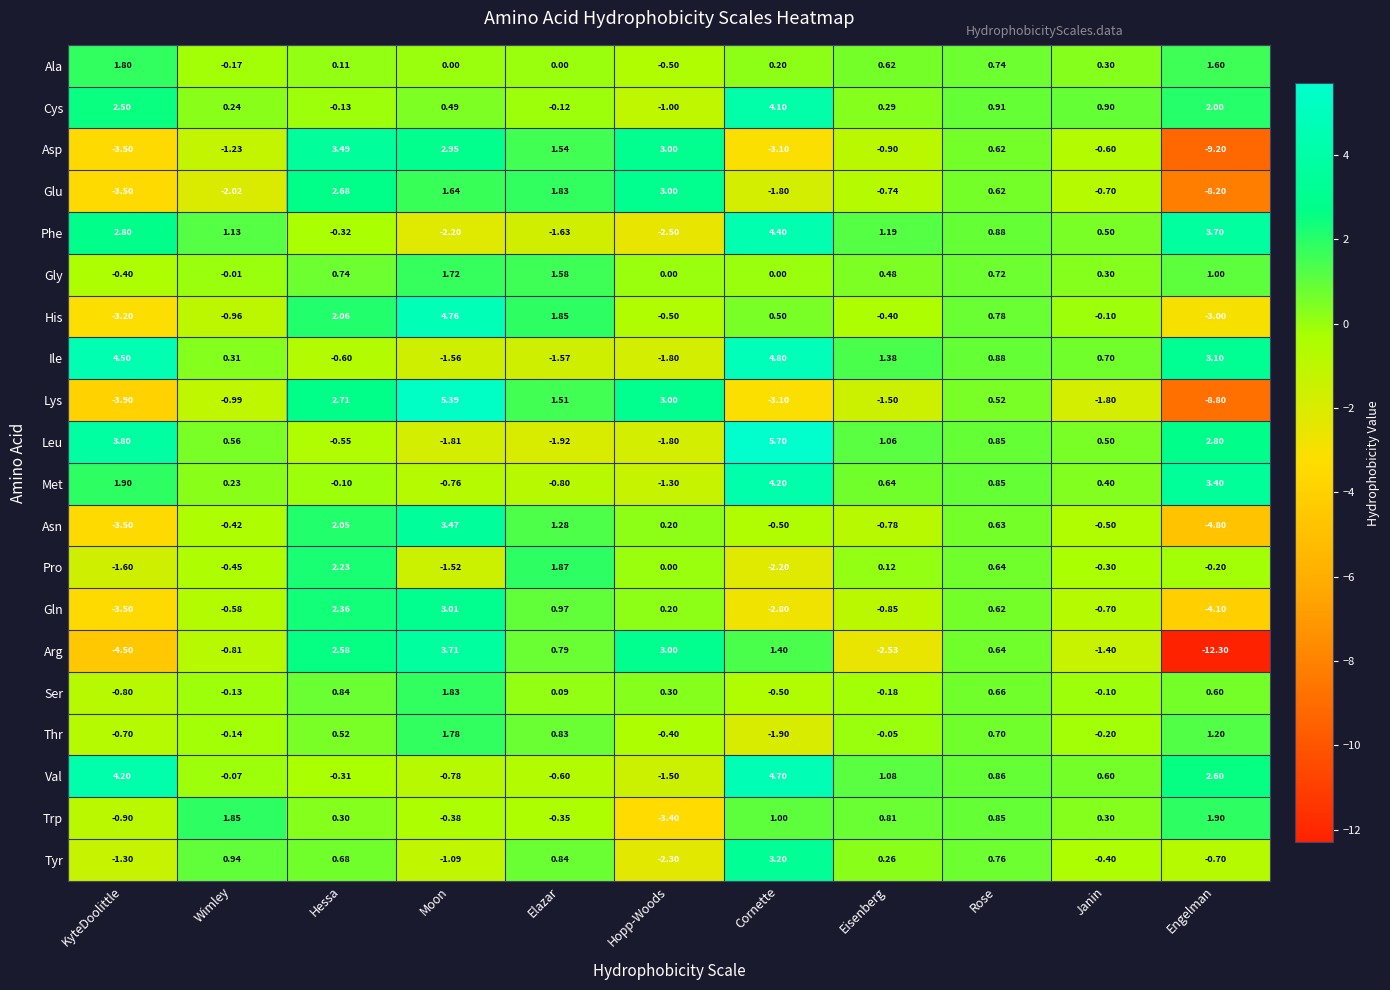

How many data points in Ser are less than 0?

5